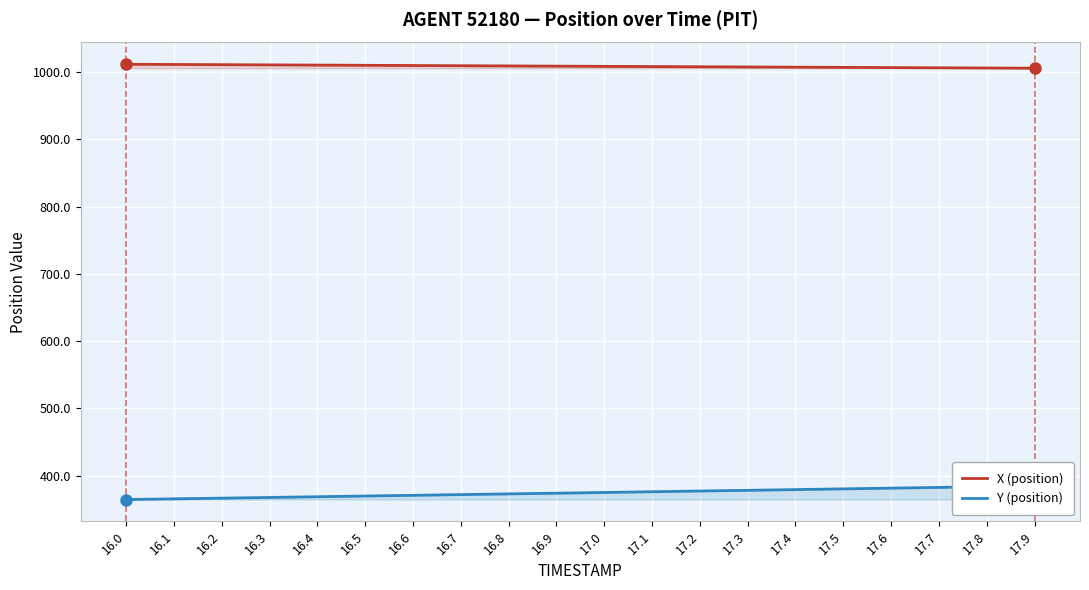

Rank the categories by X (position) value from lowest to highest.

17.9, 17.8, 17.7, 17.6, 17.5, 17.4, 17.3, 17.2, 17.1, 17.0, 16.9, 16.8, 16.7, 16.6, 16.5, 16.4, 16.3, 16.2, 16.1, 16.0